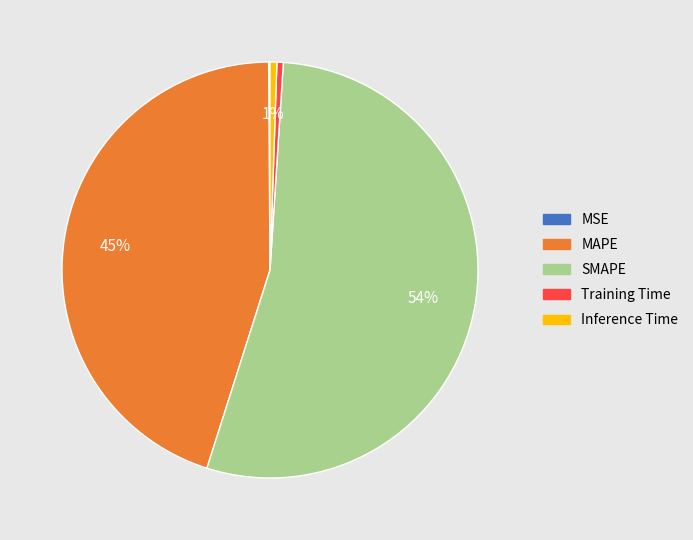

Which slice represents more than half of the pie?

SMAPE